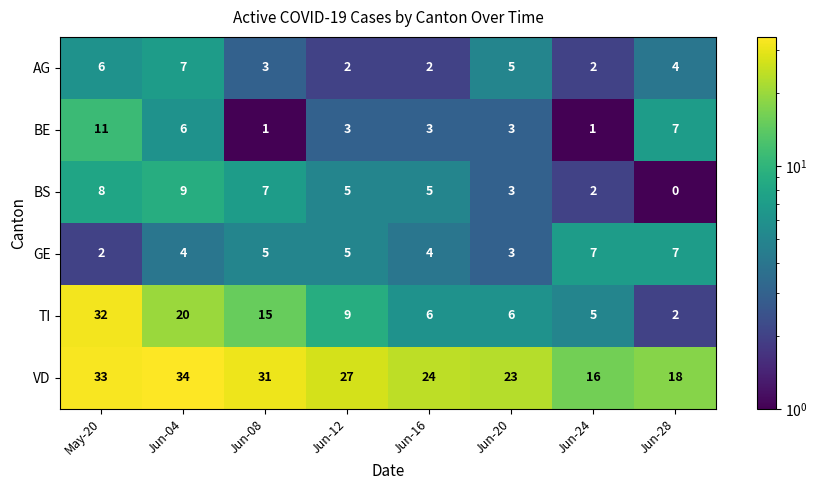

Count the number of data series in this chart.

6